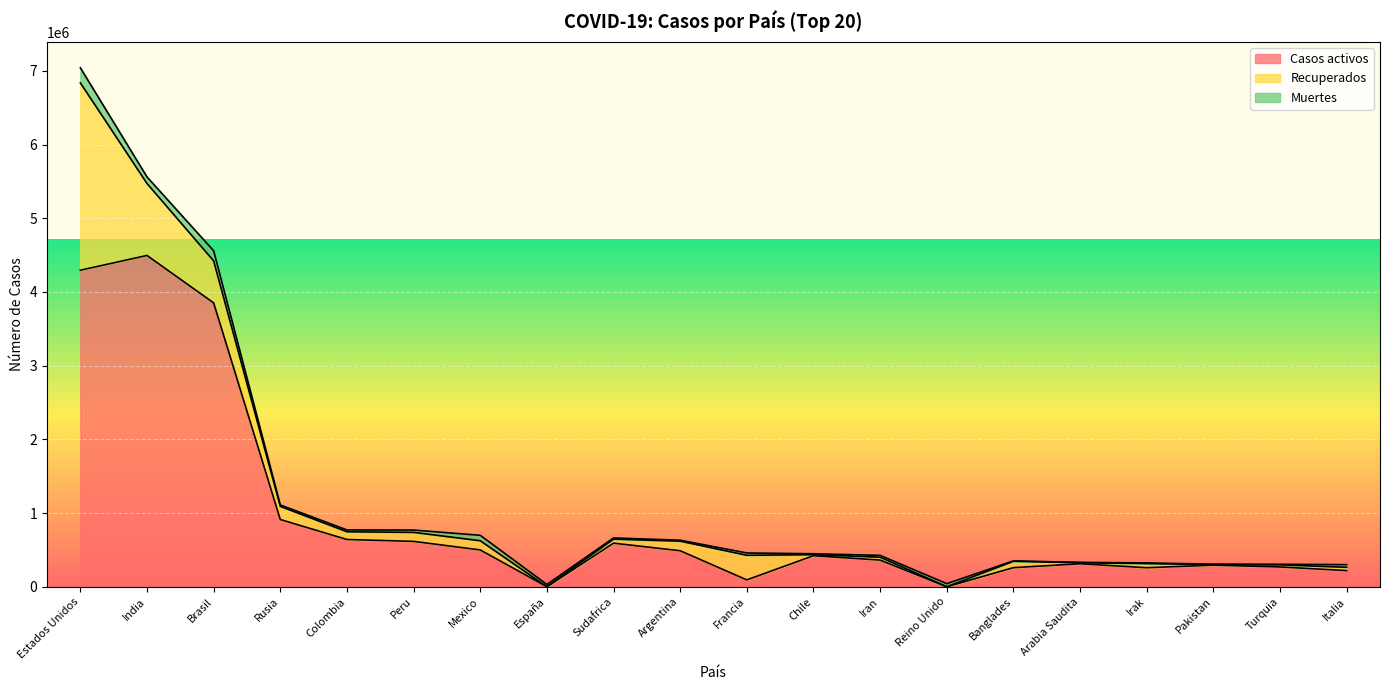

What is the value of the Recuperados point at the 7th from the left?

124868